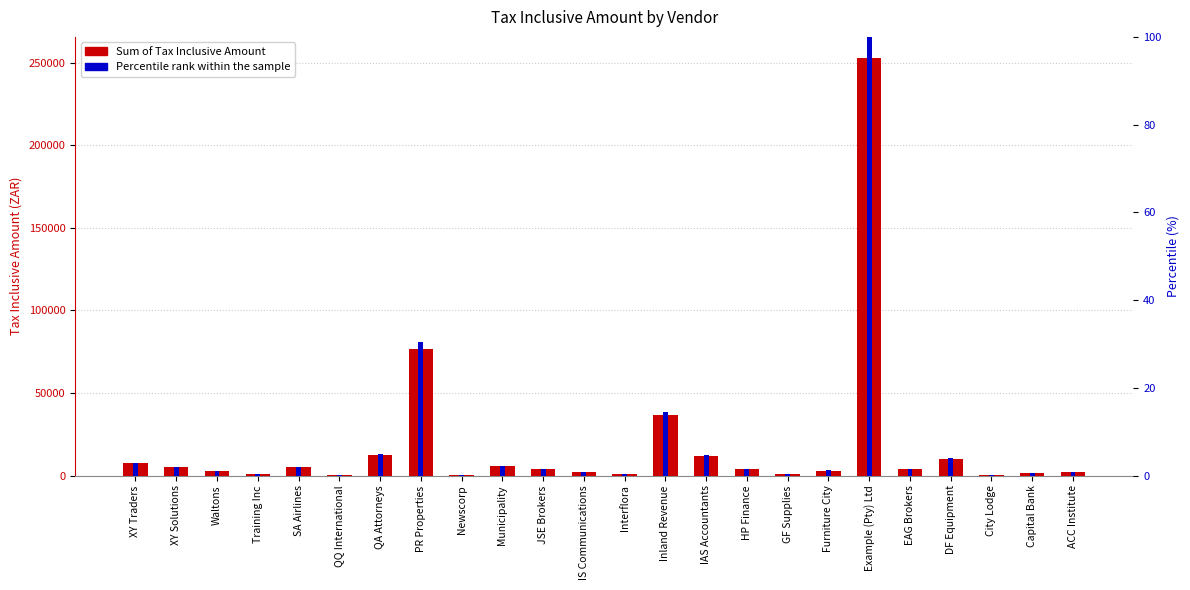

At which label does Sum of Tax Inclusive Amount first exceed 3840?

XY Traders